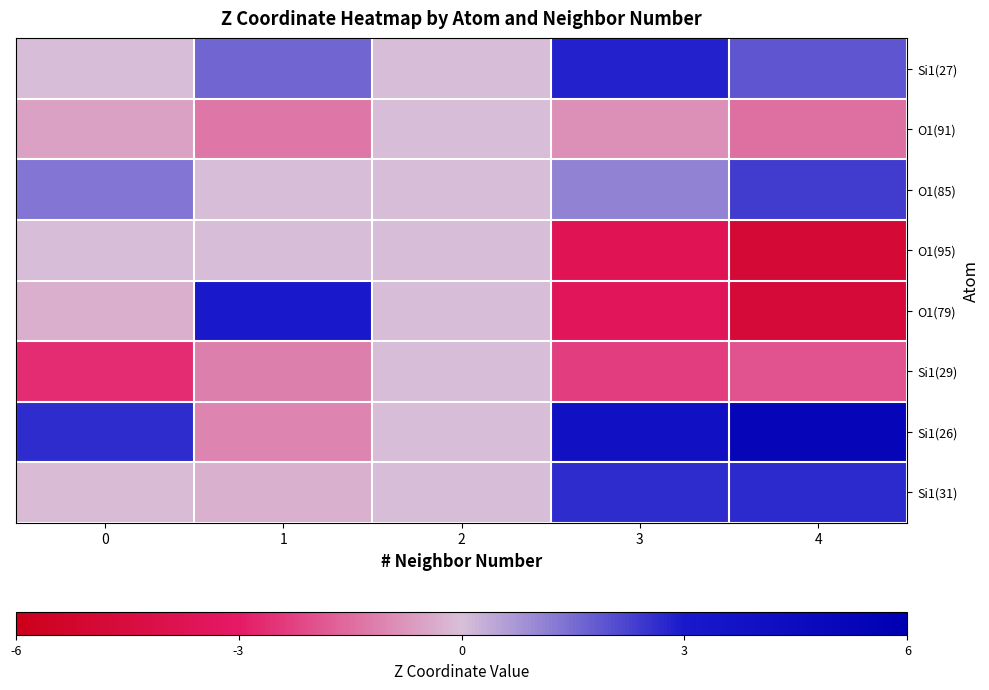

At 0, list the series in order from smallest to largest.

Si1(29), O1(91), O1(79), Si1(31), Si1(27), O1(95), O1(85), Si1(26)